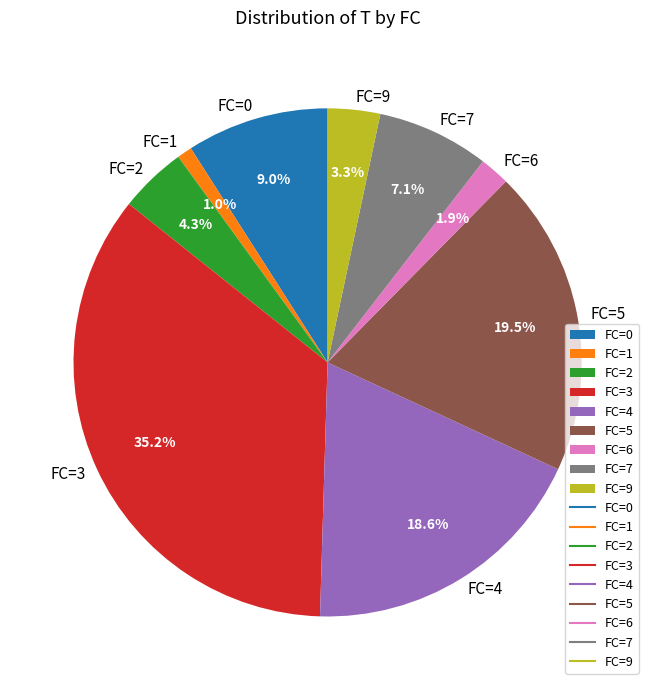

Does any single category account for the majority?

No